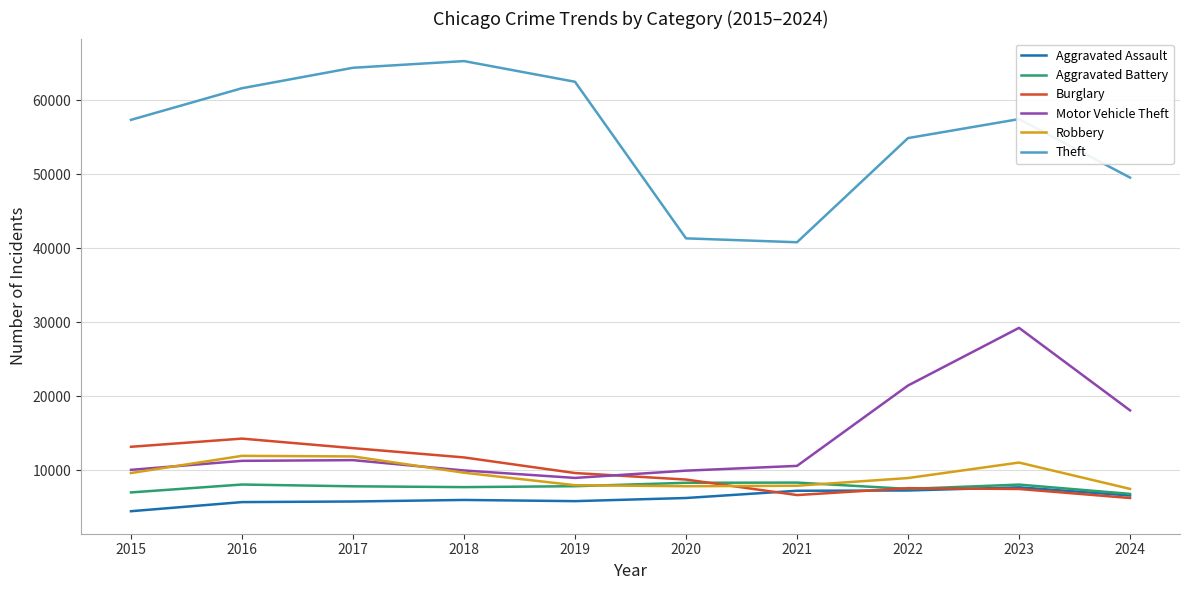

What is the difference between the highest and lowest values at 2018?

59288